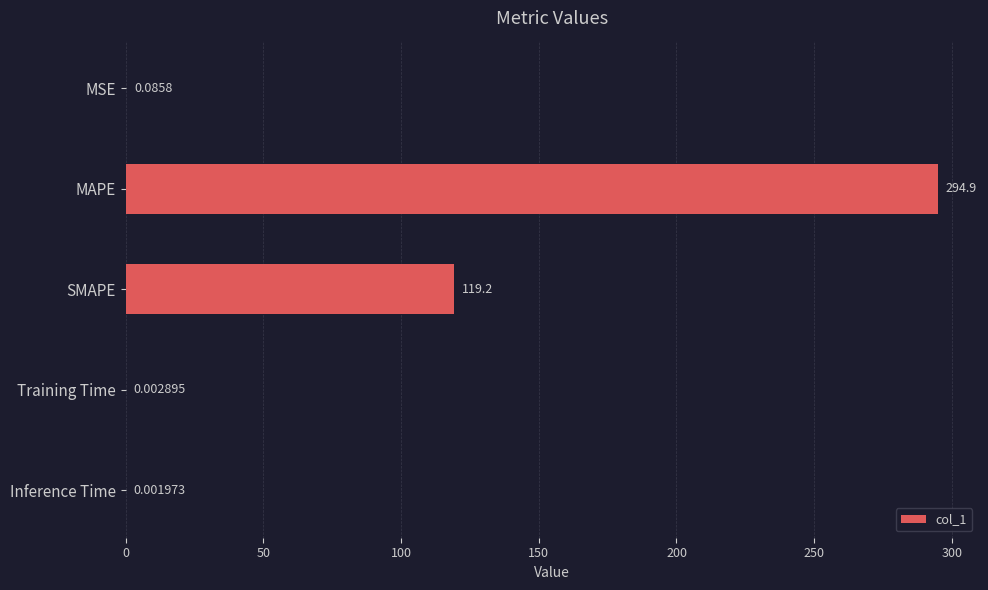

Which category has the highest value across all series?

MAPE